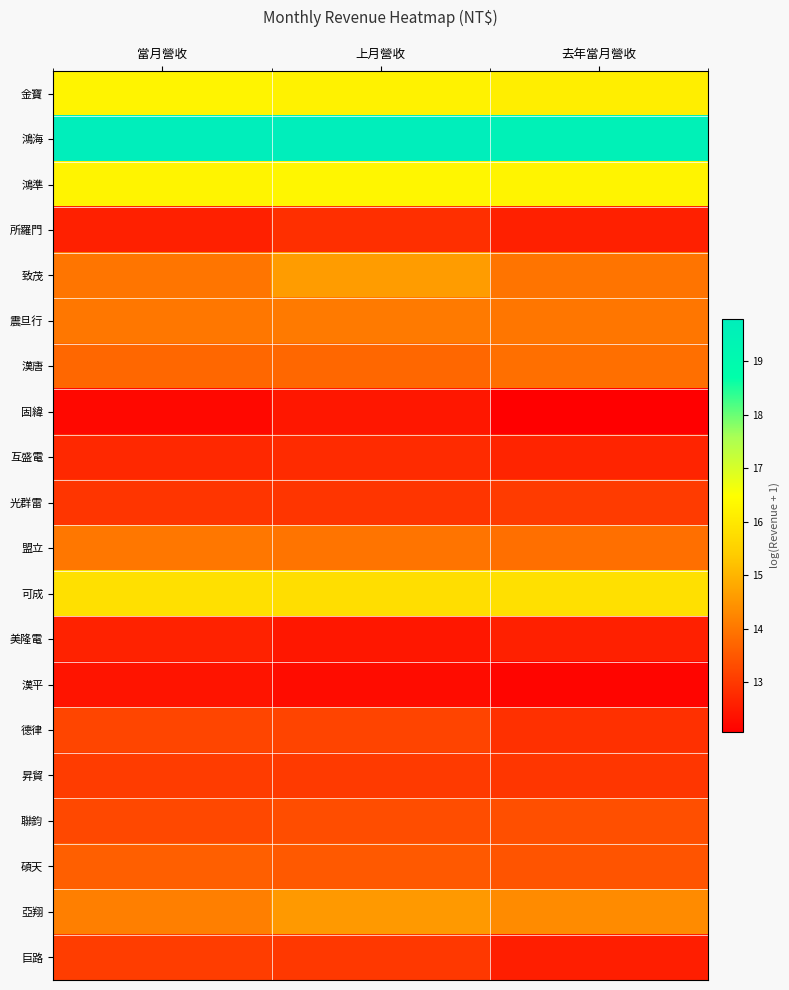

Reading left to right, extract all data points from this chart.

金寶: 當月營收=16.3	上月營收=16.2	去年當月營收=16.1
鴻海: 當月營收=19.8	上月營收=19.8	去年當月營收=19.6
鴻準: 當月營收=16.3	上月營收=16.3	去年當月營收=16.3
所羅門: 當月營收=12.6	上月營收=12.8	去年當月營收=12.6
致茂: 當月營收=14.0	上月營收=14.6	去年當月營收=14.0
震旦行: 當月營收=14.0	上月營收=14.1	去年當月營收=14.0
漢唐: 當月營收=13.7	上月營收=13.7	去年當月營收=13.9
固緯: 當月營收=12.2	上月營收=12.5	去年當月營收=12.1
互盛電: 當月營收=12.7	上月營收=12.8	去年當月營收=12.7
光群雷: 當月營收=12.9	上月營收=12.9	去年當月營收=13.0
盟立: 當月營收=14.0	上月營收=14.0	去年當月營收=13.9
可成: 當月營收=15.8	上月營收=15.8	去年當月營收=15.8
美隆電: 當月營收=12.6	上月營收=12.5	去年當月營收=12.6
漢平: 當月營收=12.4	上月營收=12.3	去年當月營收=12.2
德律: 當月營收=13.2	上月營收=13.2	去年當月營收=12.9
昇貿: 當月營收=13.0	上月營收=13.0	去年當月營收=13.0
聯鈞: 當月營收=13.2	上月營收=13.3	去年當月營收=13.4
碩天: 當月營收=13.6	上月營收=13.5	去年當月營收=13.5
亞翔: 當月營收=14.1	上月營收=14.6	去年當月營收=14.3
巨路: 當月營收=13.1	上月營收=13.0	去年當月營收=12.6